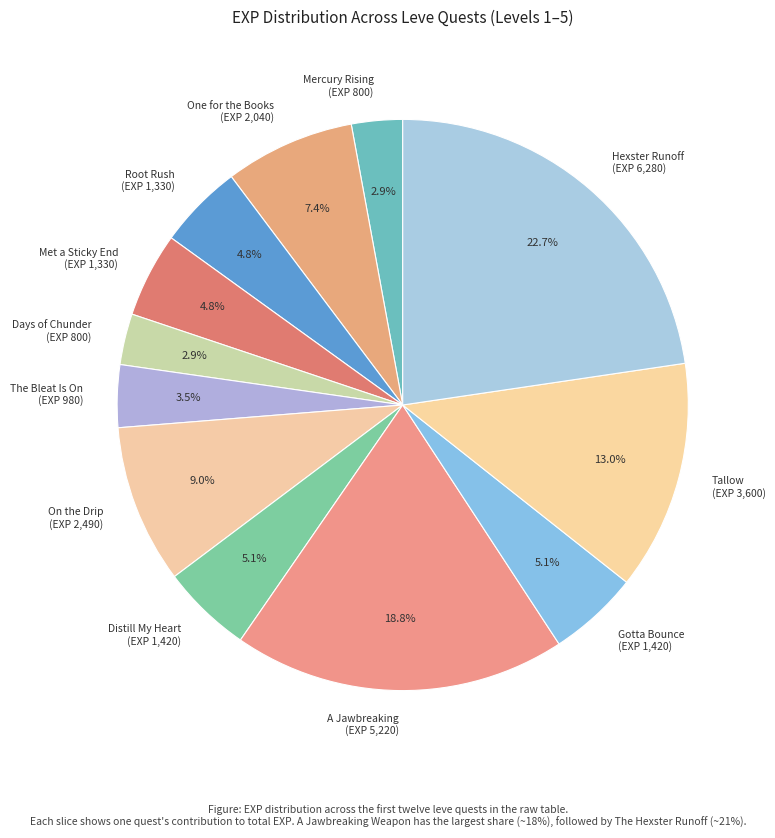

What percentage do Met a Sticky End (EXP 1,330) and Days of Chunder (EXP 800) together represent?

7.7%